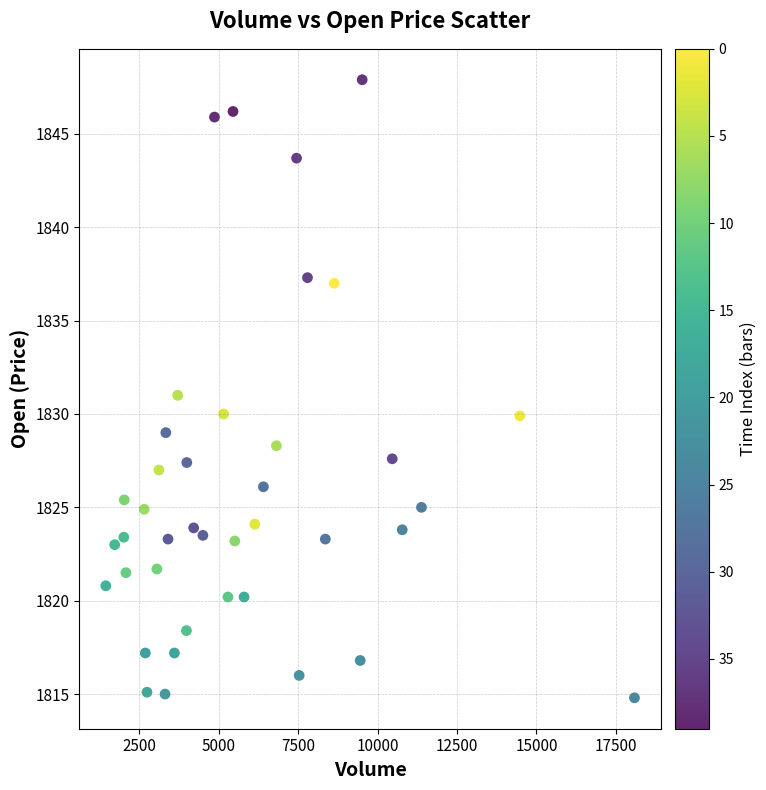

What is the range of Y values (max minus min)?

33.1